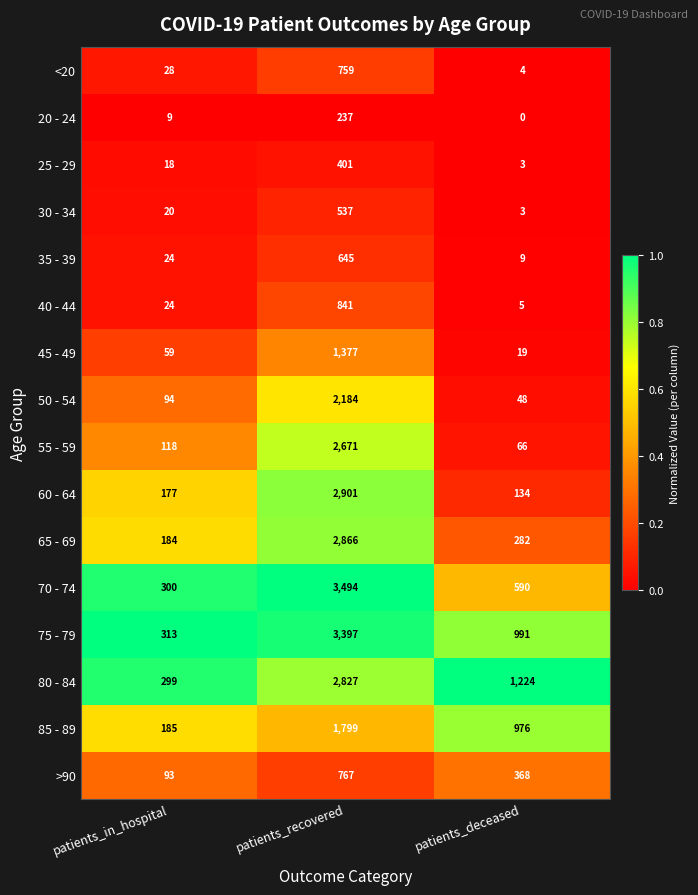

Which series has the widest spread of values?

70 - 74